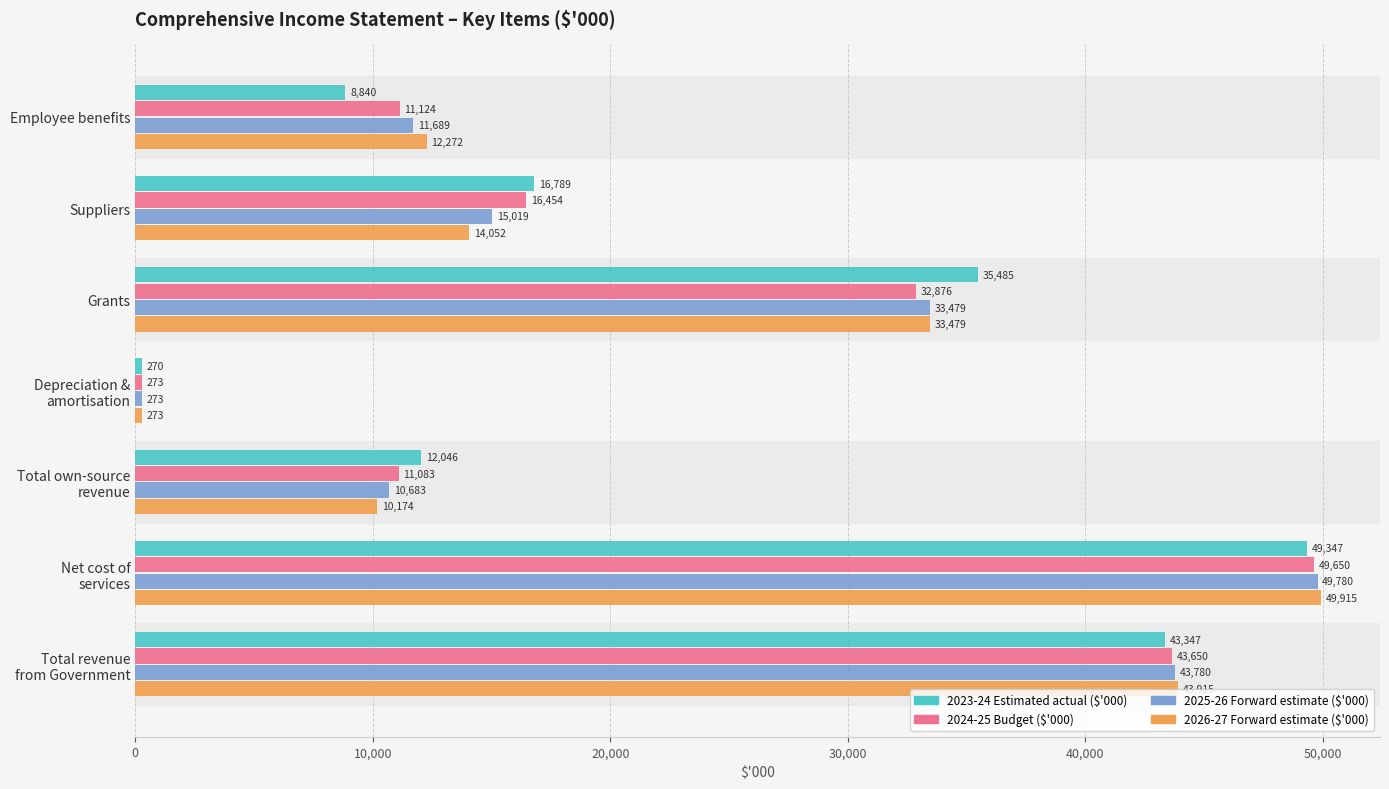

How many series are shown in this chart?

4